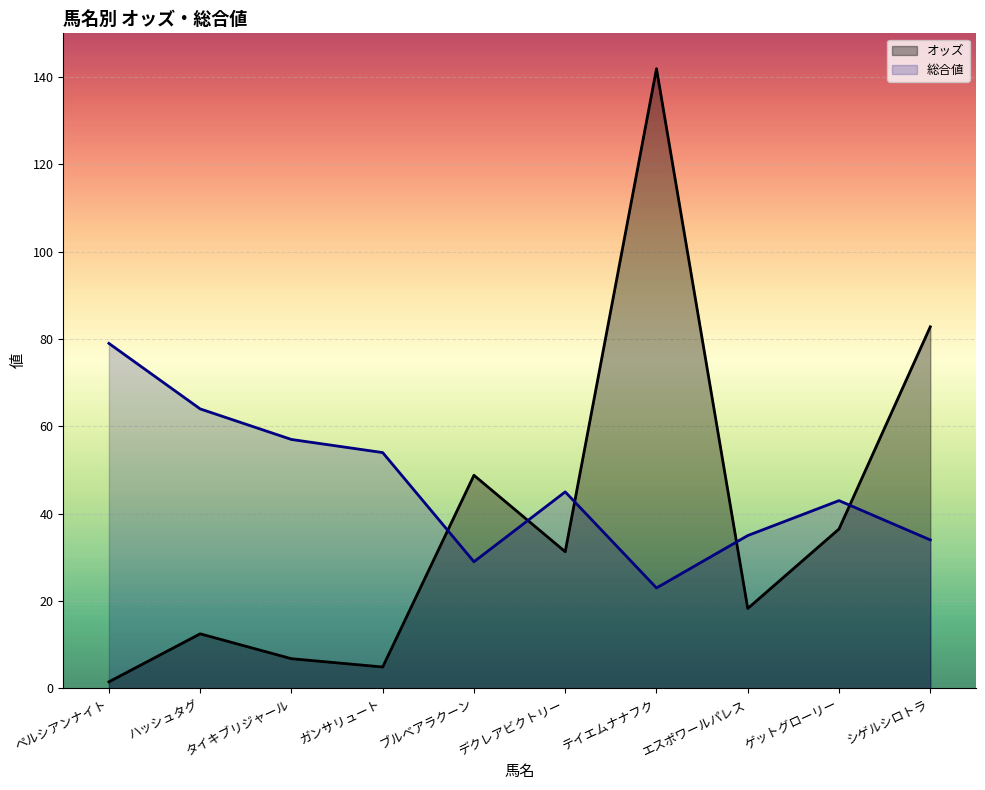

What are all the series names shown in the legend?

オッズ, 総合値